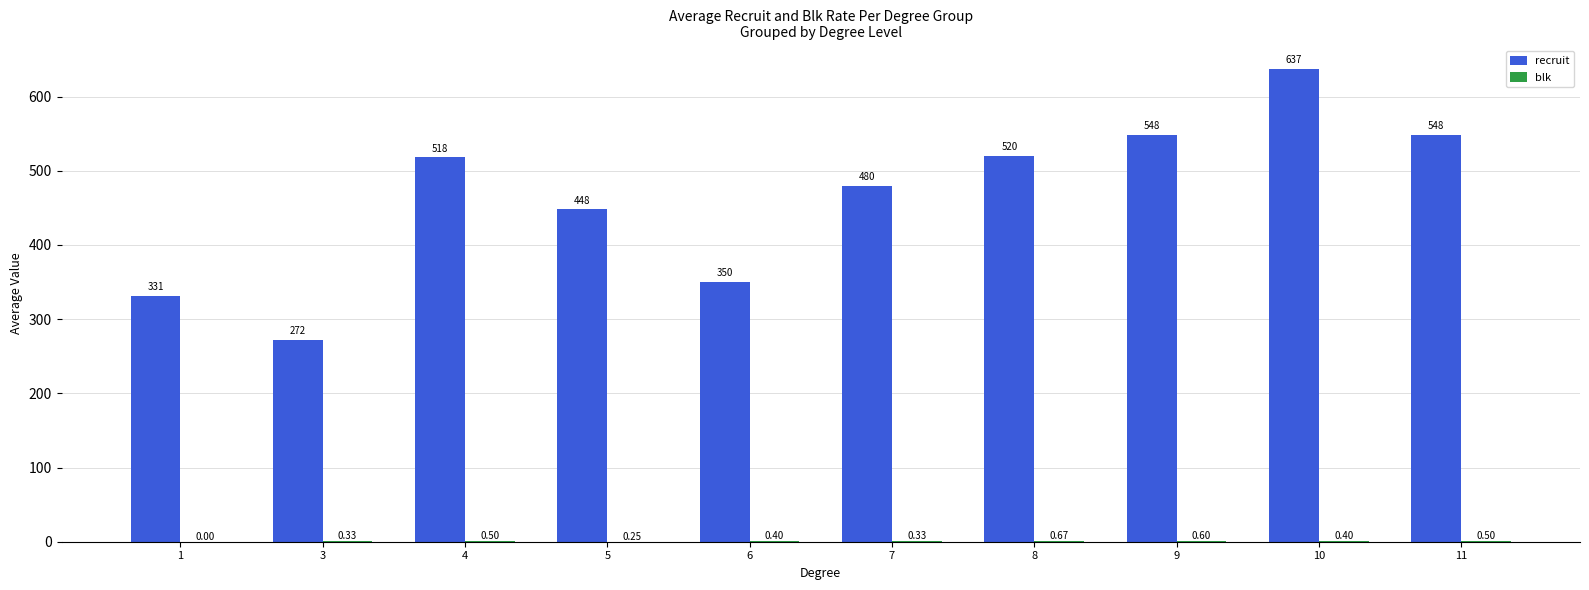

Which series has the largest total across all categories?

recruit